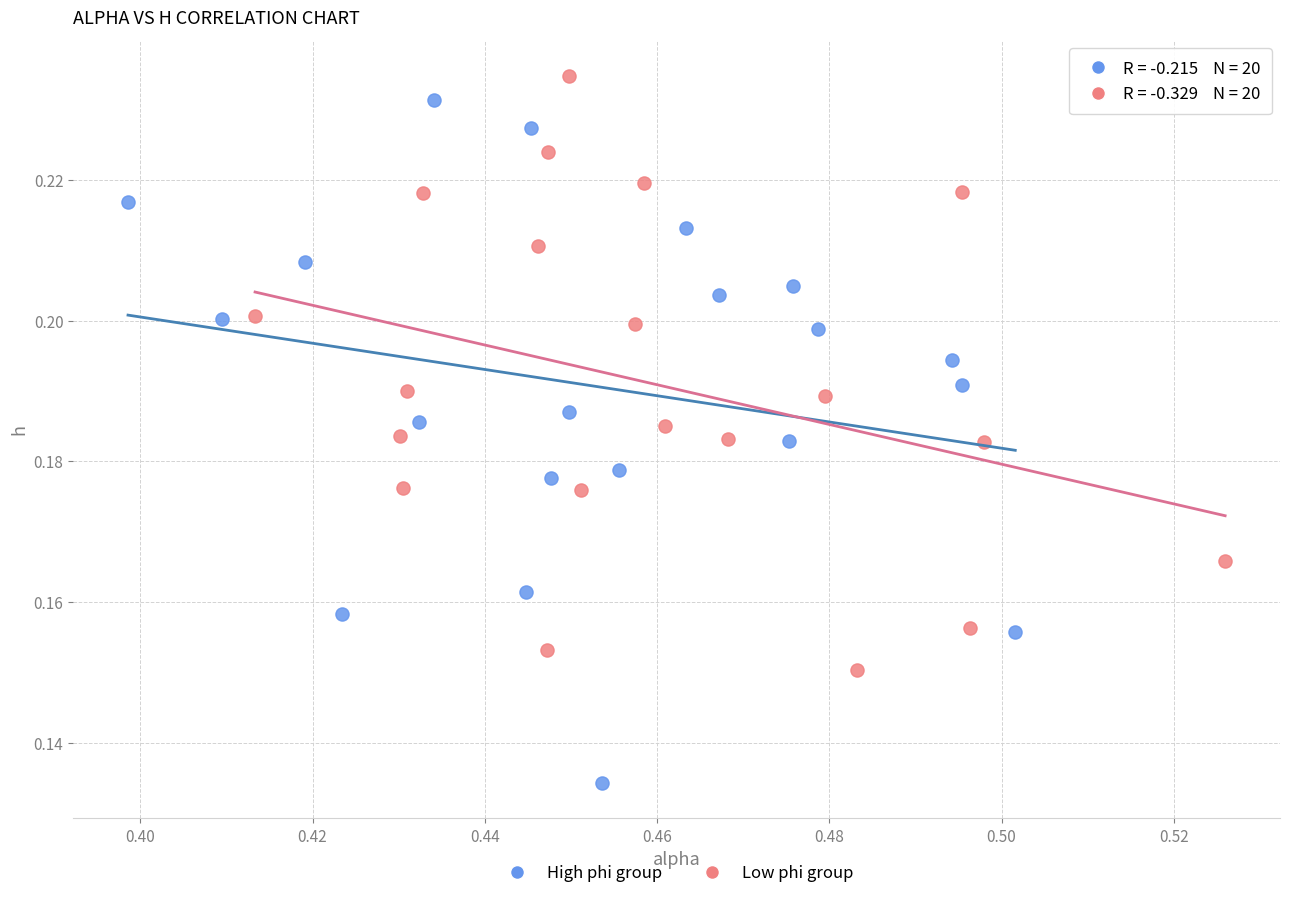

Which series contains the lowest Y value?

High phi group